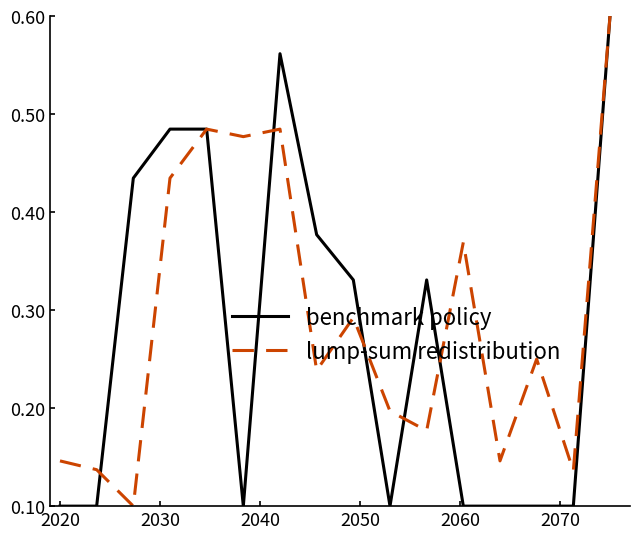

What are all the series names shown in the legend?

benchmark policy, lump-sum redistribution